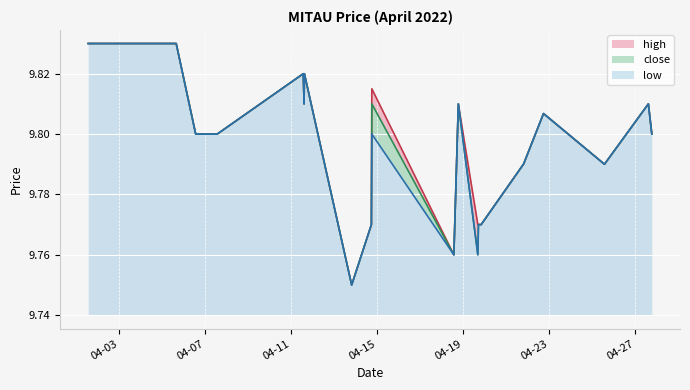

What value does the close series have at 2022-04-18 18:30:00?

9.8